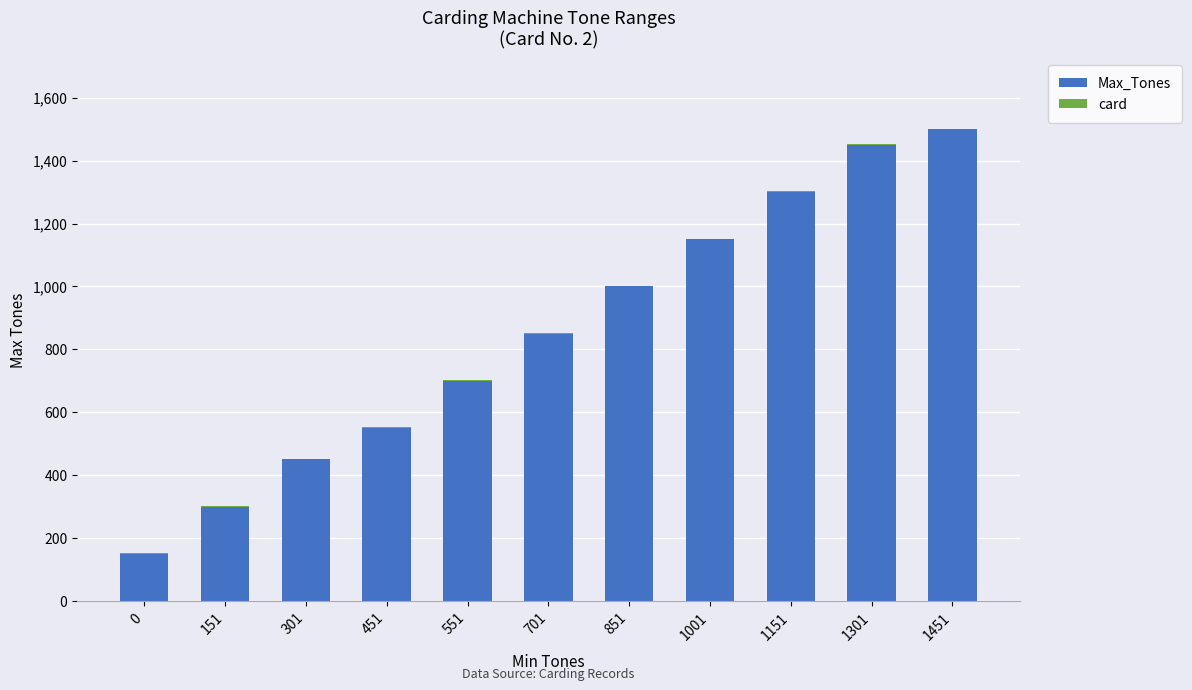

What is the sum of all Max_Tones values?

9400